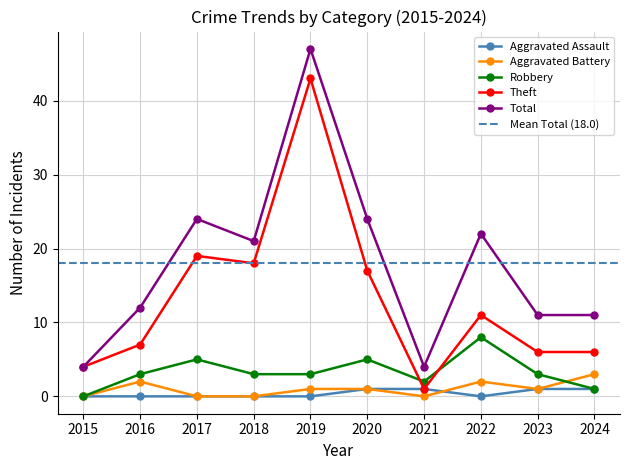

What is the sum of the Aggravated Assault values at 2022 and 2020?

1